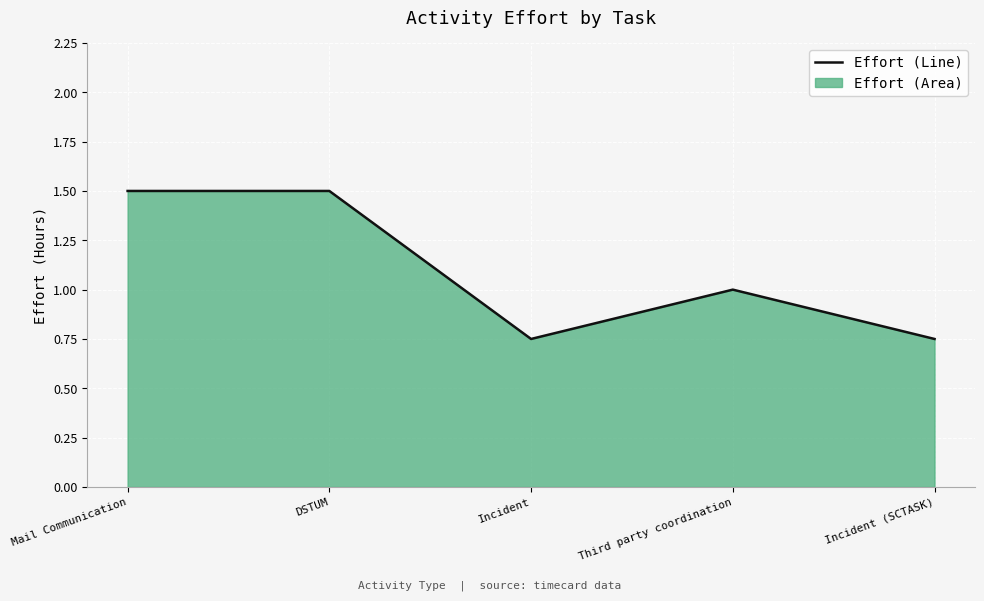

How many lines are shown in the chart?

1